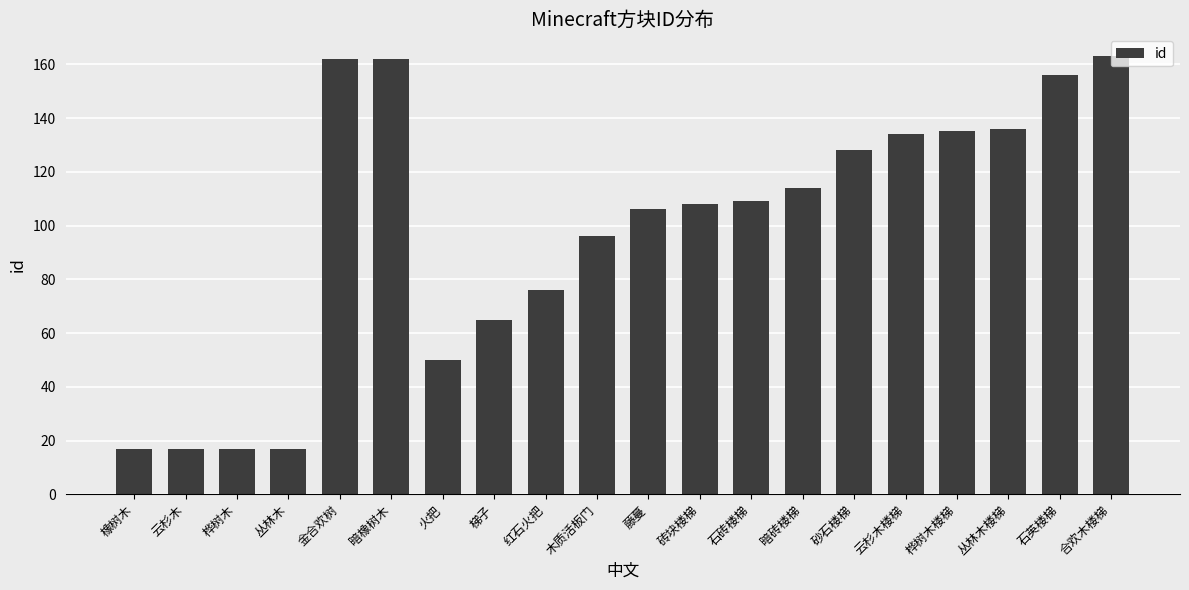

What value does the data have at 丛林木楼梯, to the nearest 50?

150